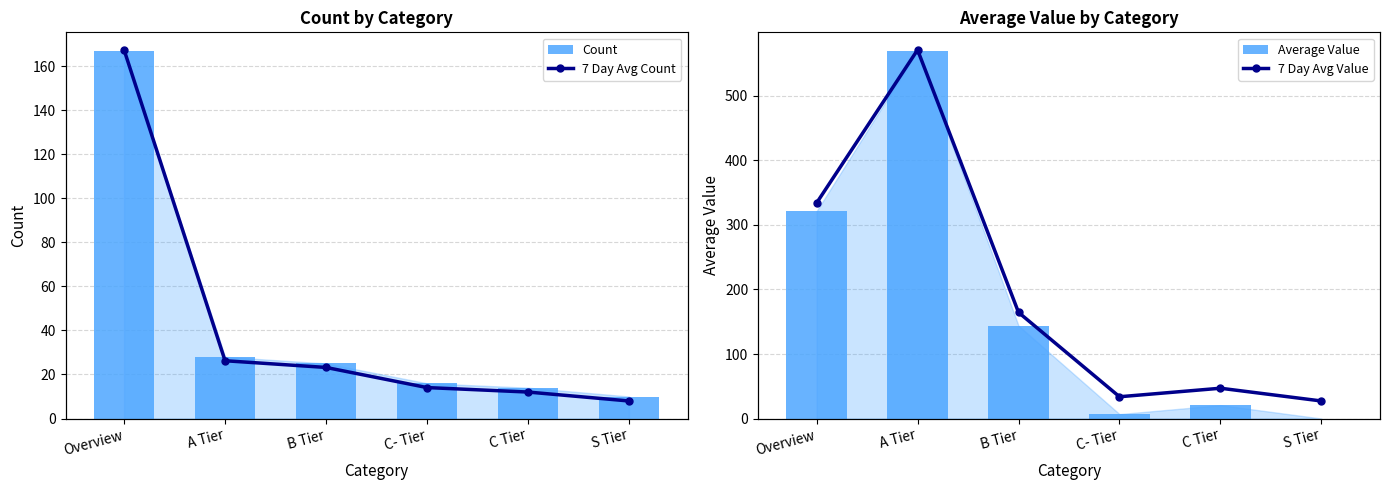

At which category is the sum across all series the highest?

A Tier